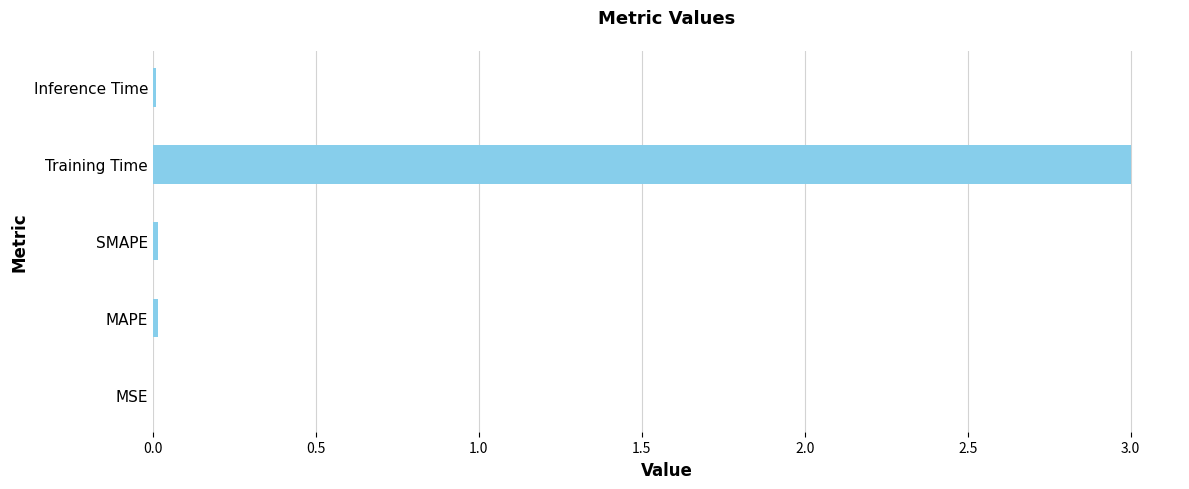

What is the average value?

0.6